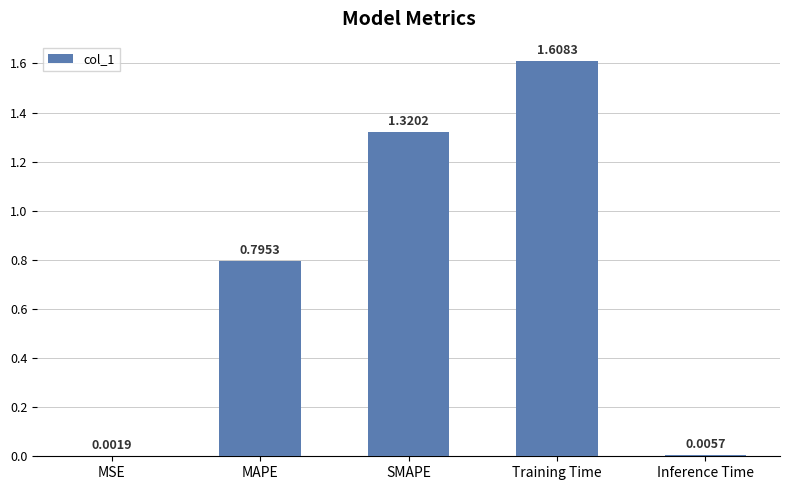

What is the sum of all values?

3.7